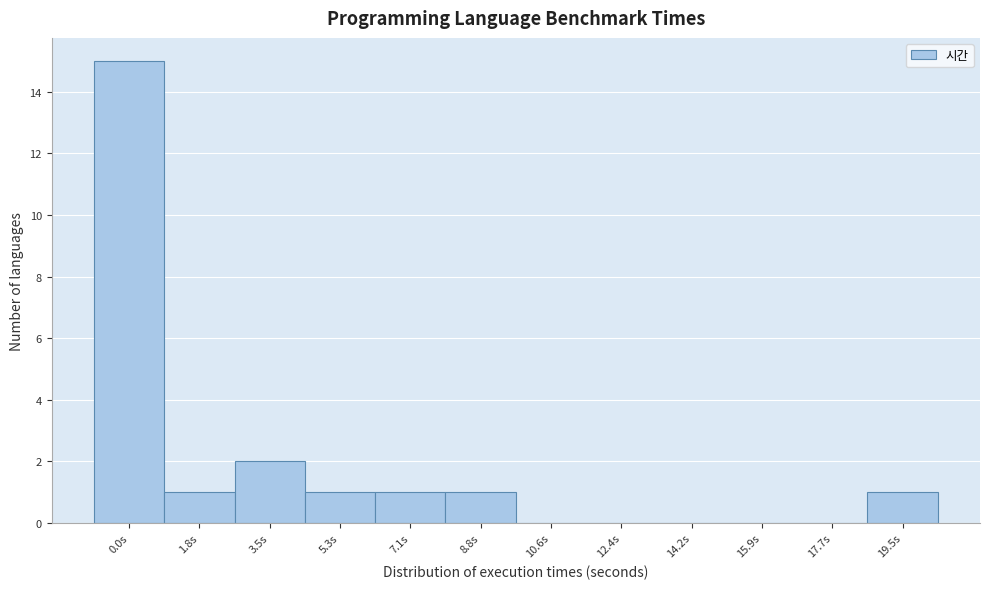

Reading left to right, what are all the values shown in this chart?

0.0s=15	1.8s=1	3.5s=2	5.3s=1	7.1s=1	8.8s=1	10.6s=0	12.4s=0	14.2s=0	15.9s=0	17.7s=0	19.5s=1